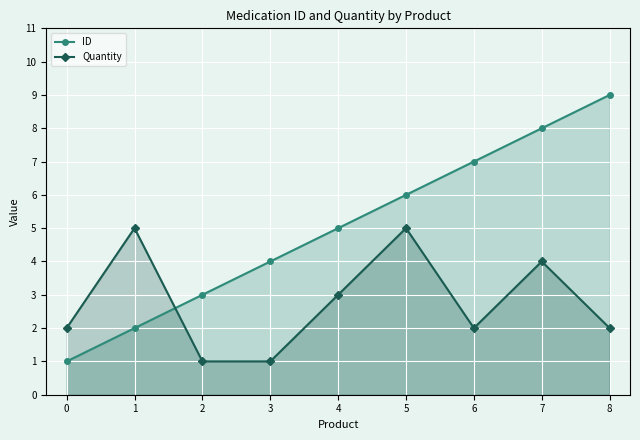

What is the smallest value displayed?

1